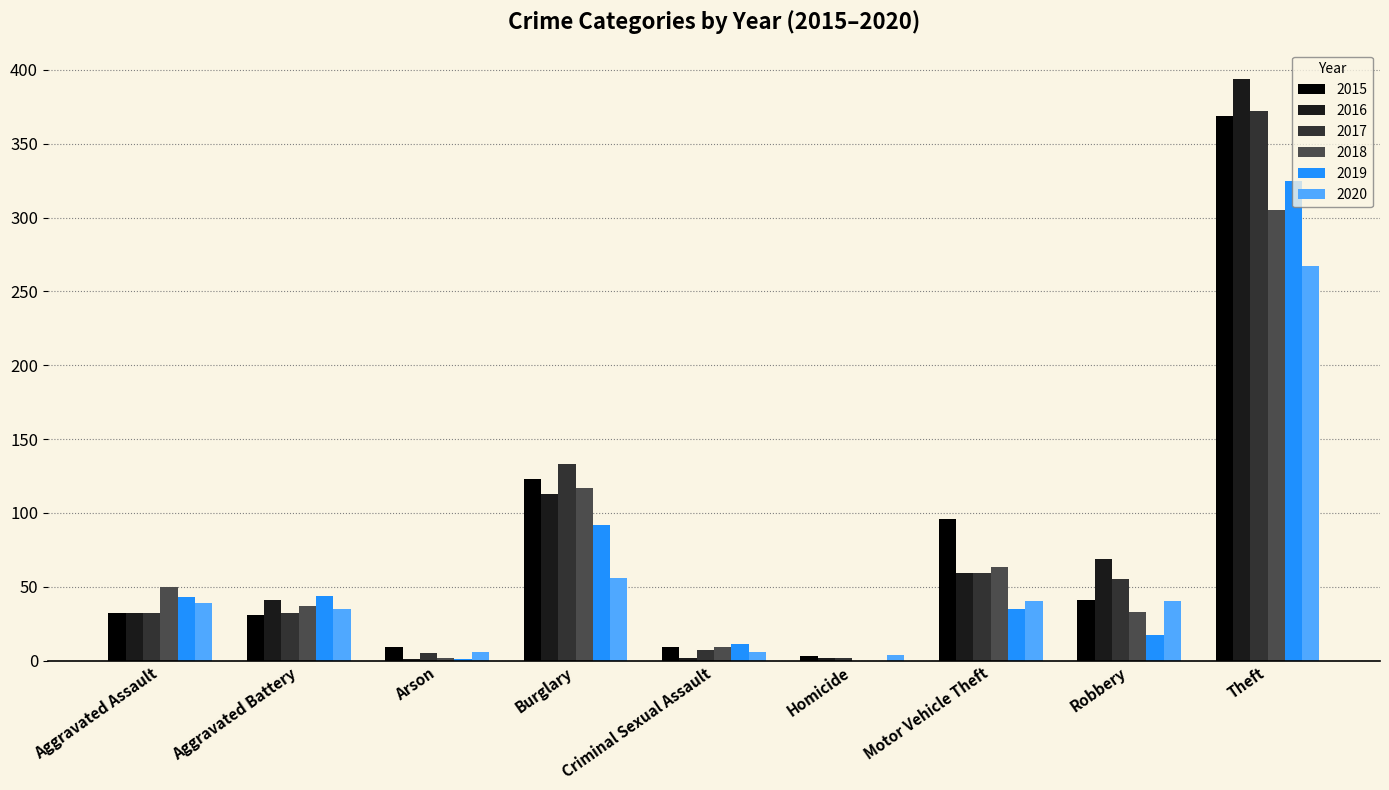

Is it true that 2016 equals 48 at Aggravated Assault?

False